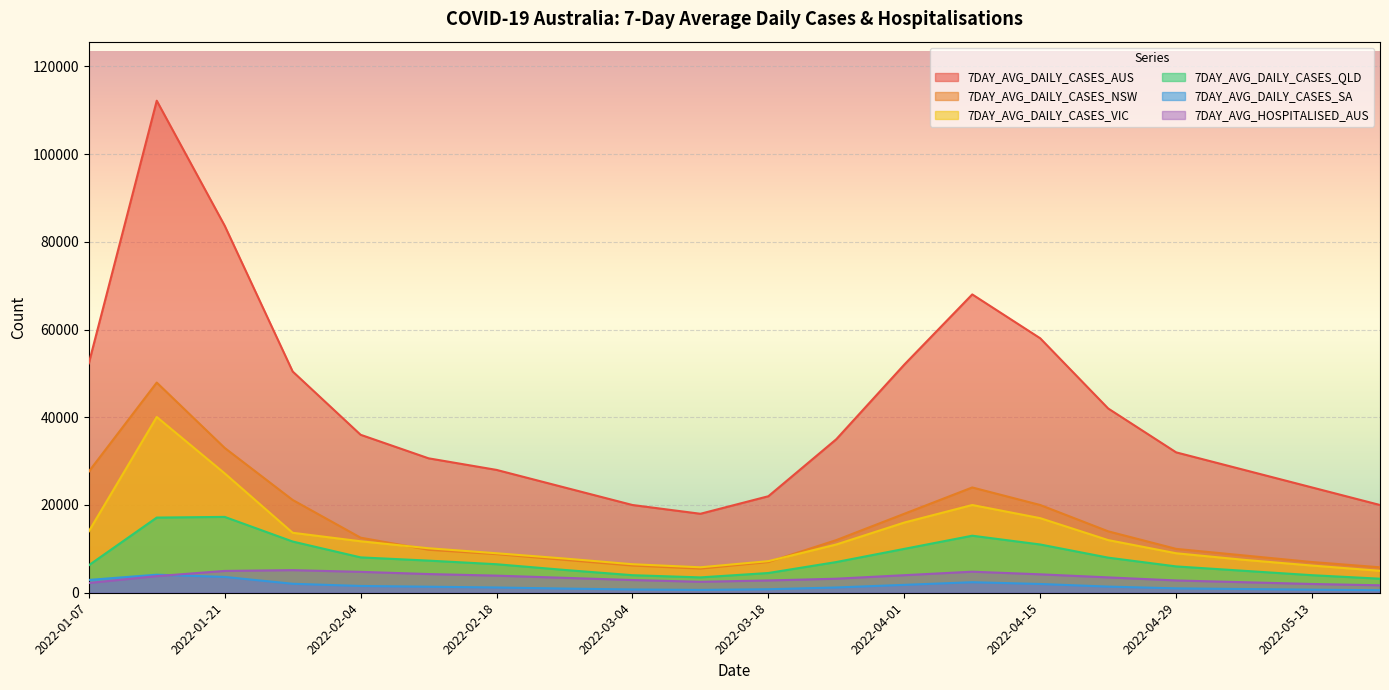

What is the value of the 7DAY_AVG_DAILY_CASES_SA point at the 17th from the left?

1000